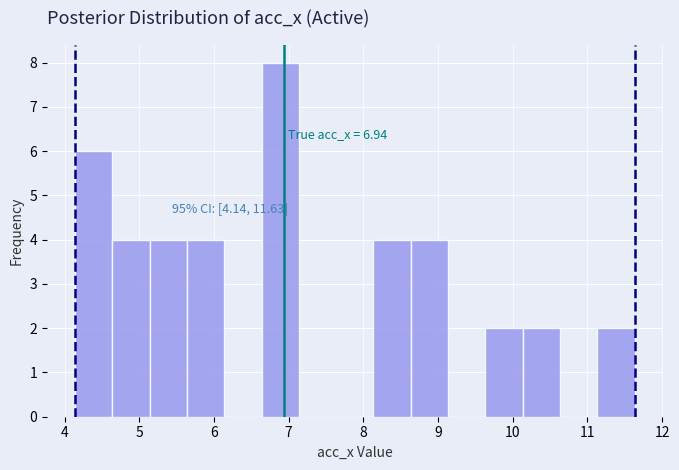

Over which range of the x-axis is the bar tallest?

6.6 to 7.1